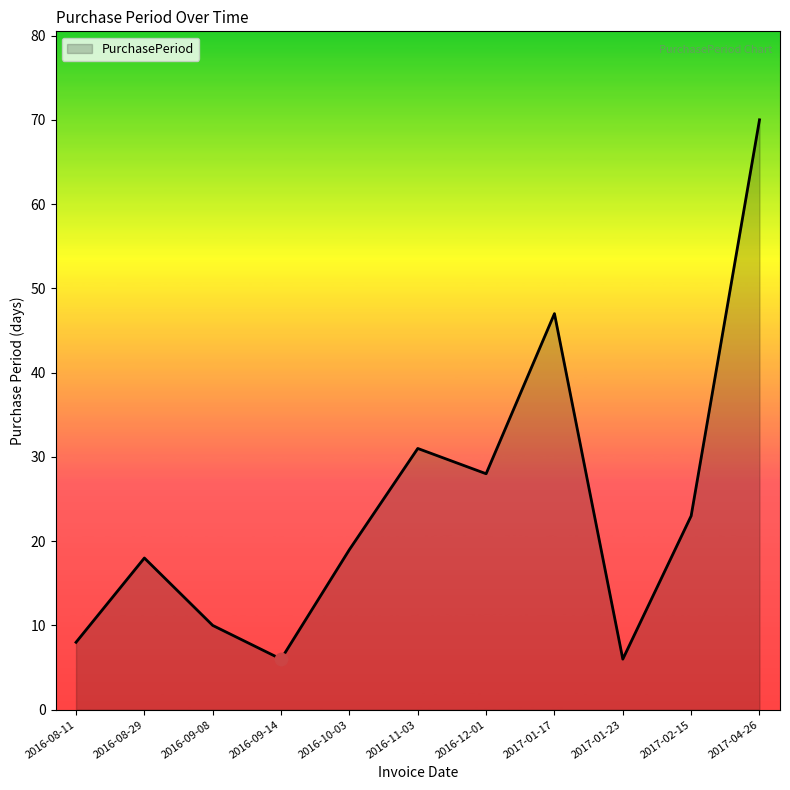

Between 2016-08-11 and 2017-01-17, which is larger?

2017-01-17